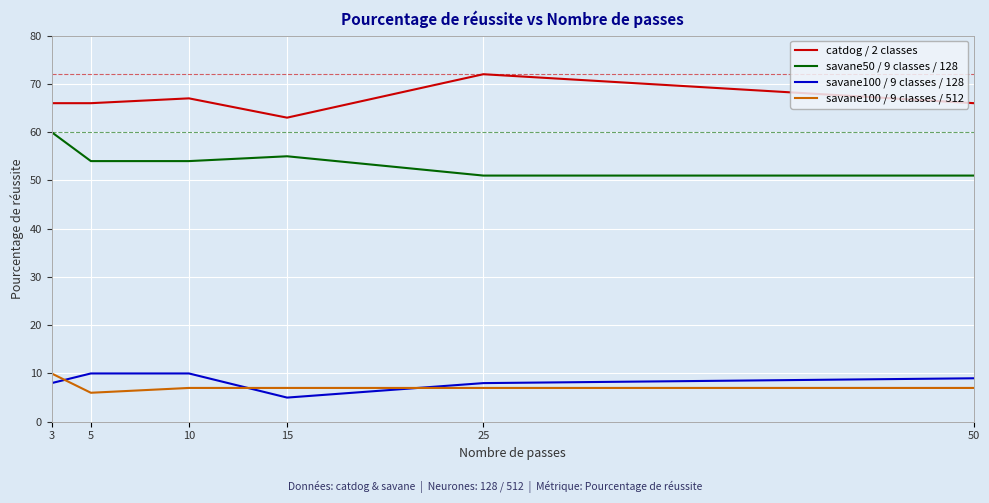

The value of catdog / 2 classes at 10 is 92. True or false?

False